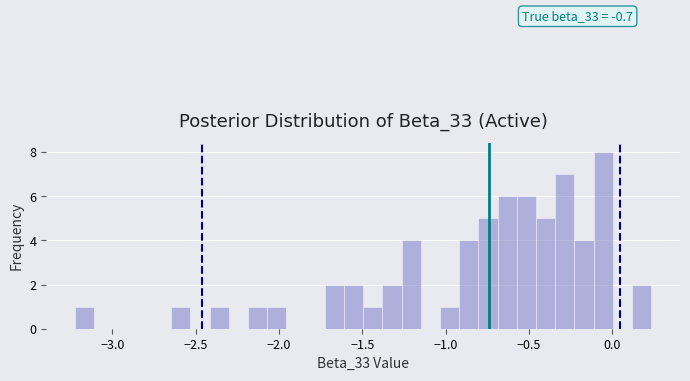

Read against the x-axis, roughly where is the centre of the tallest bar?

-0.05